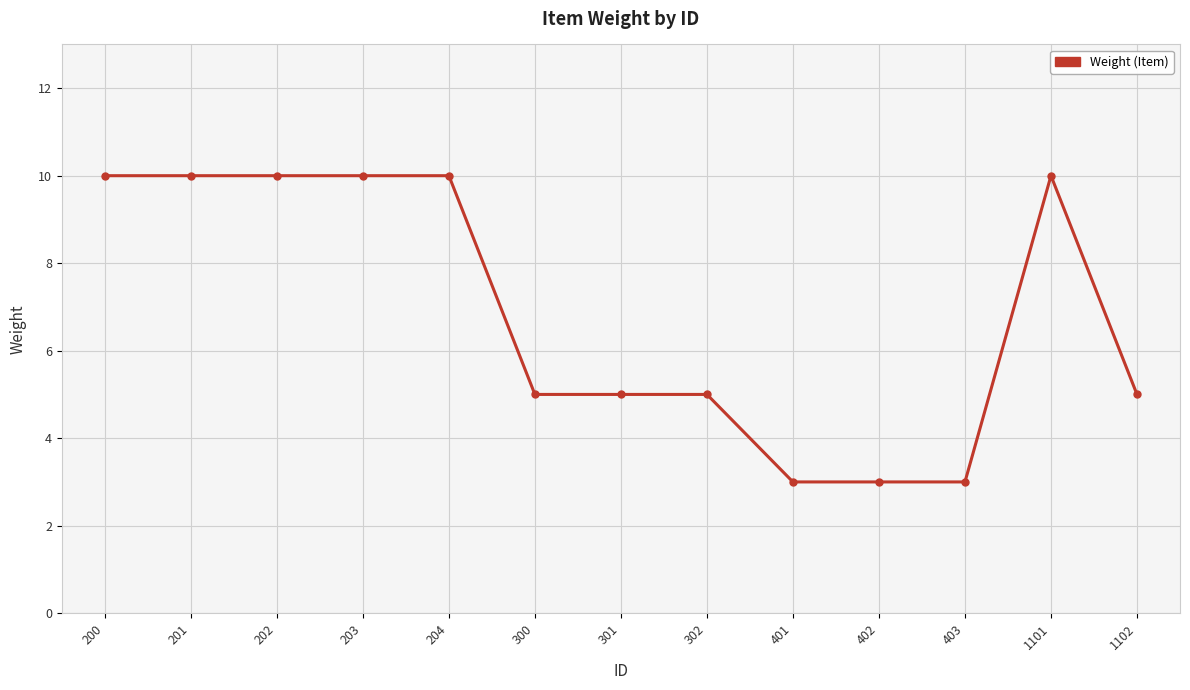

Reading right to left, extract all data points from this chart.

1102=5	1101=10	403=3	402=3	401=3	302=5	301=5	300=5	204=10	203=10	202=10	201=10	200=10